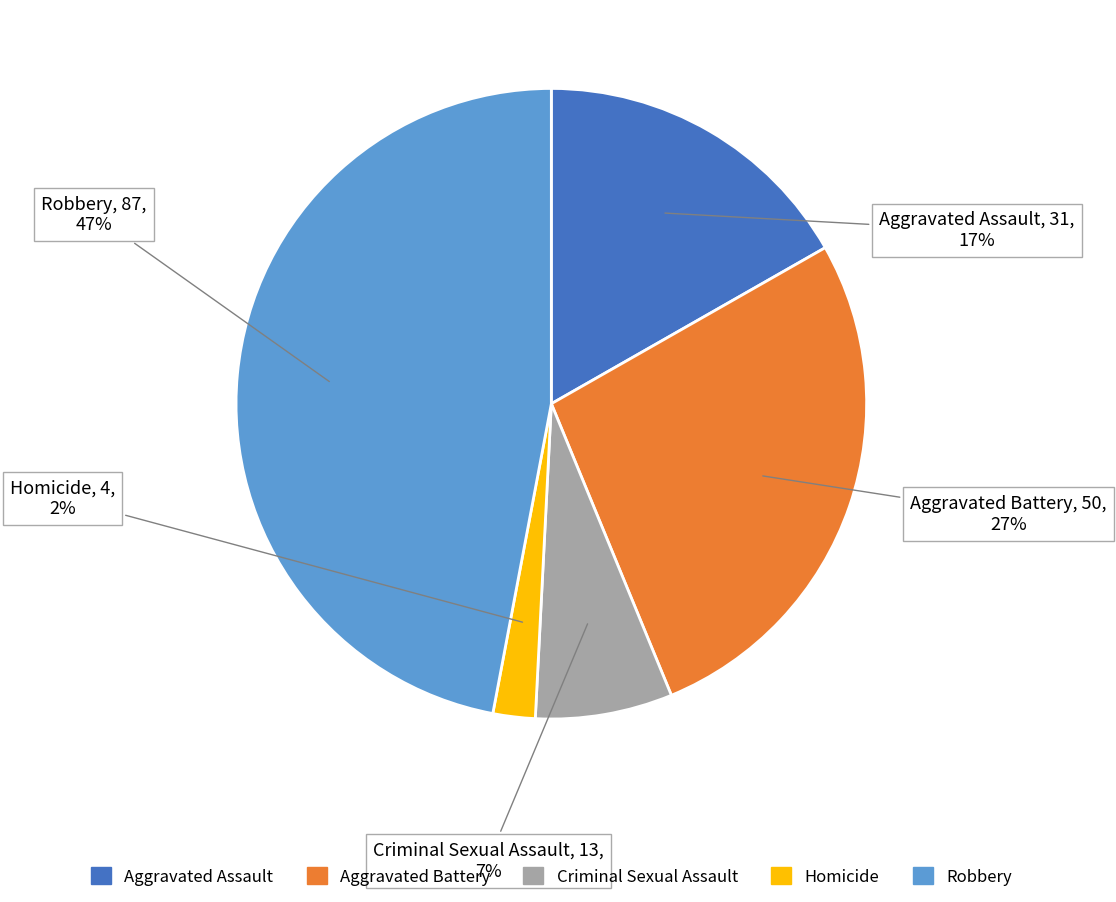

Which slice is the largest?

Robbery